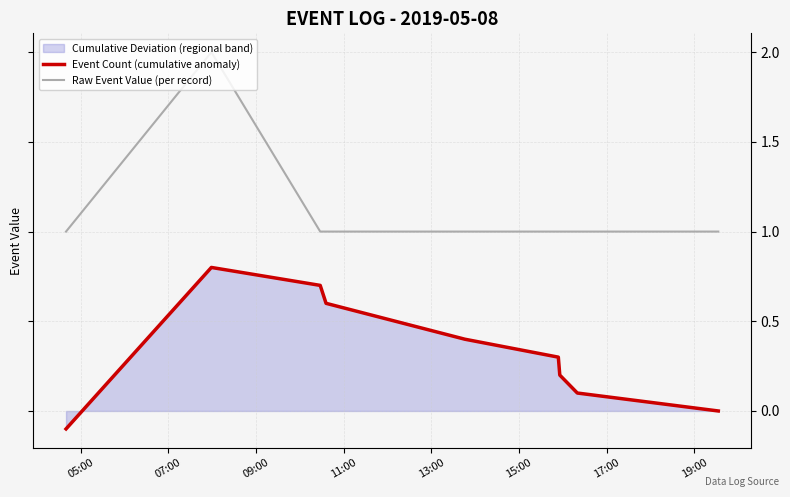

How many Raw Event Value (per record) values are between 1 and 2?

10